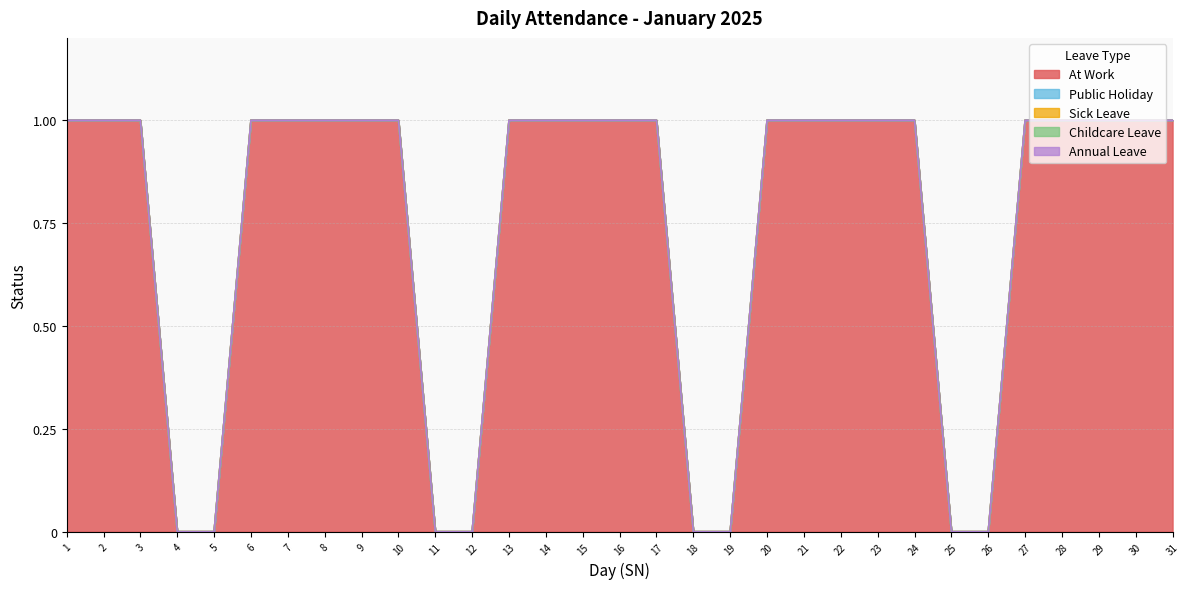

What is the spread (max minus min) of values at 8?

1